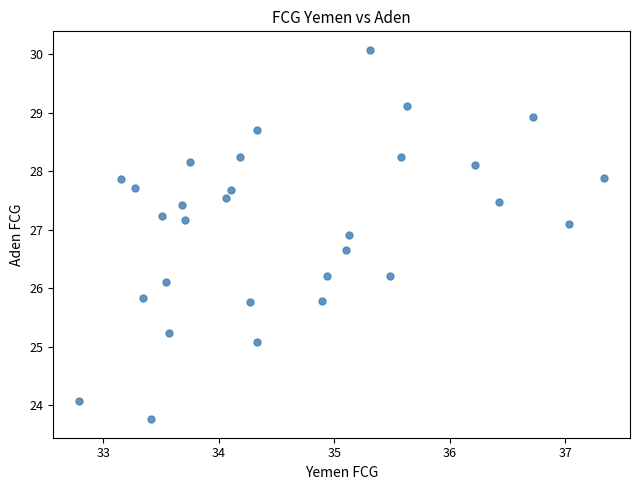

What is the range of Y values (max minus min)?

6.3